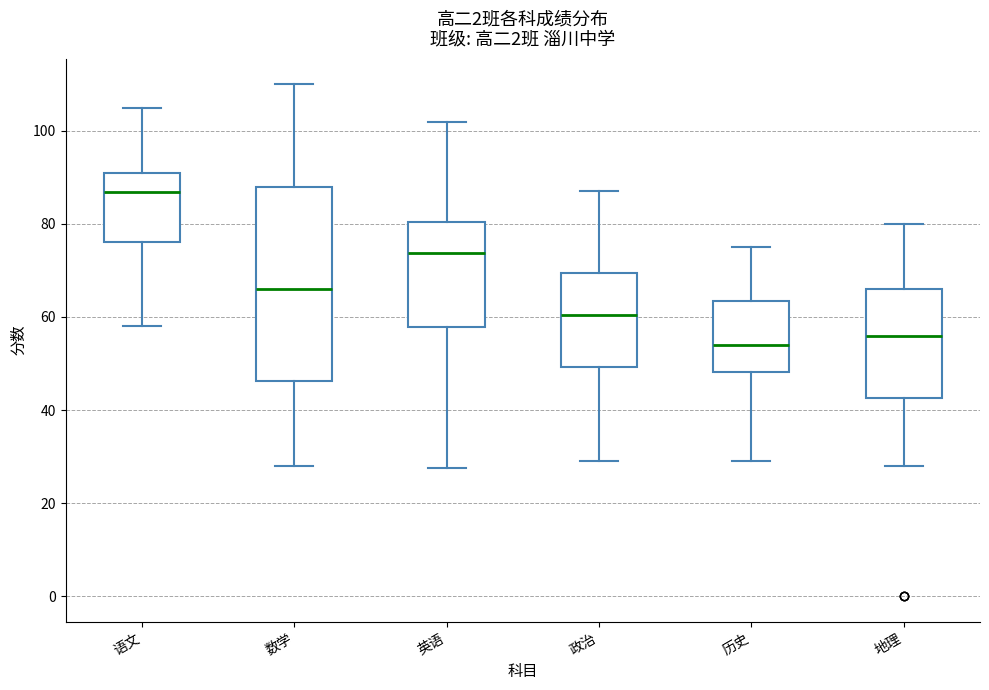

Reading left to right, read every box against the y-axis: the position of its median line, the range the box covers, and the ends of its whiskers. The values are not printed on the chart, so give them approximately, as read against the axis.

语文: median 86, box 76 to 90, whiskers 58 to 106
数学: median 66, box 46 to 88, whiskers 28 to 110
英语: median 74, box 58 to 80, whiskers 28 to 102
政治: median 60, box 50 to 70, whiskers 30 to 88
历史: median 54, box 48 to 64, whiskers 30 to 76
地理: median 56, box 42 to 66, whiskers 28 to 80